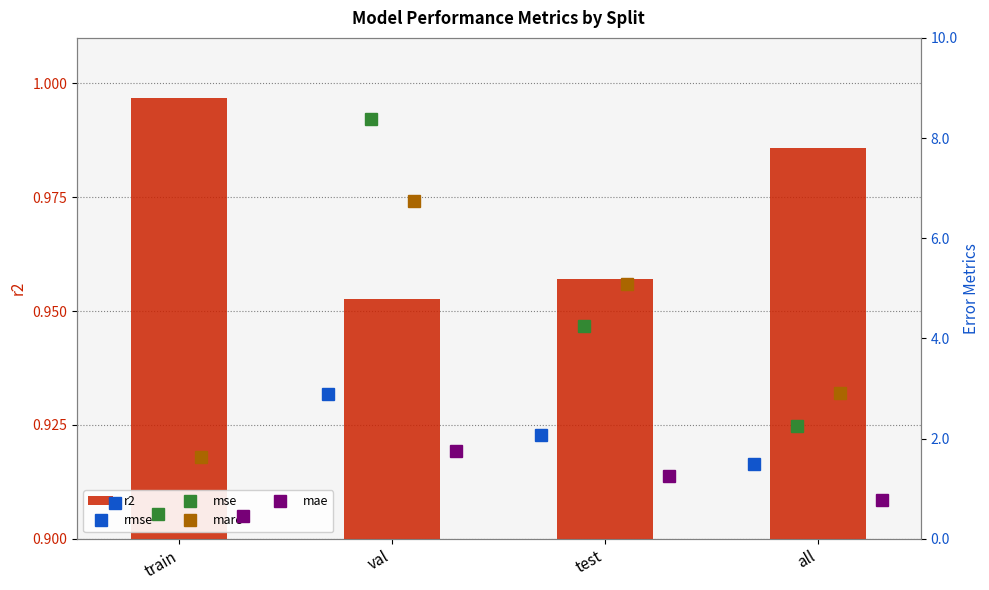

The value of r2 at test is 1.6. True or false?

False